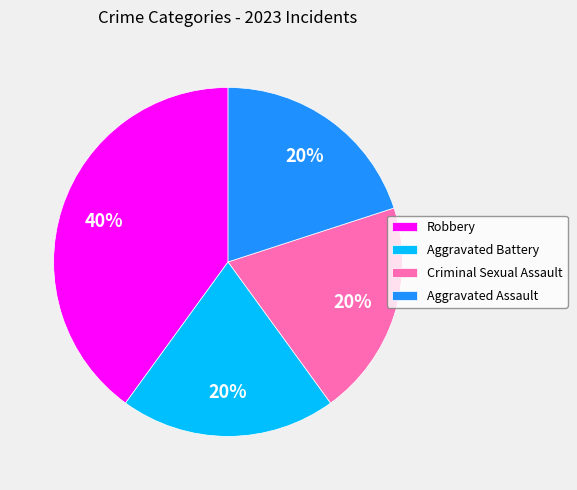

To the nearest percent, what percentage of the pie is Aggravated Assault?

20%